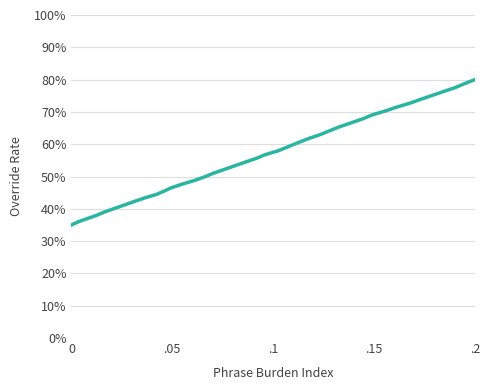

What is the maximum value shown in the chart?

0.8